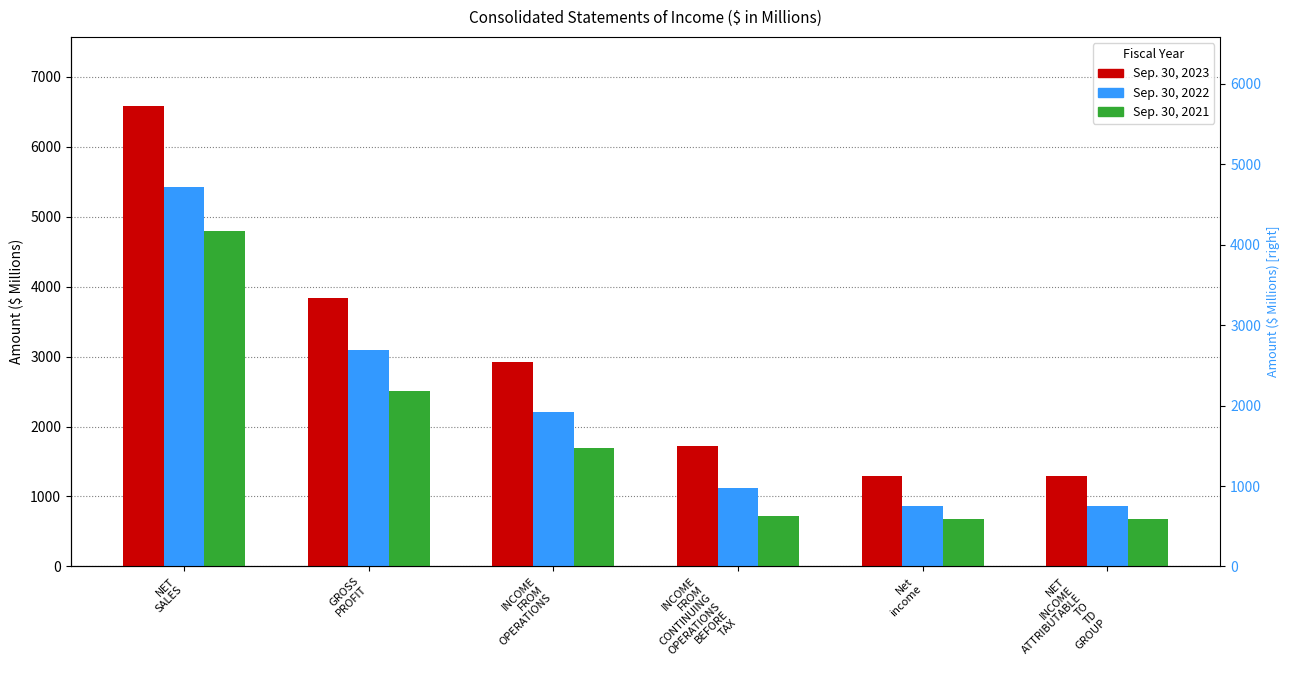

The value of Sep. 30, 2021 at INCOME
FROM
CONTINUING
OPERATIONS
BEFORE
TAX is 715. True or false?

True